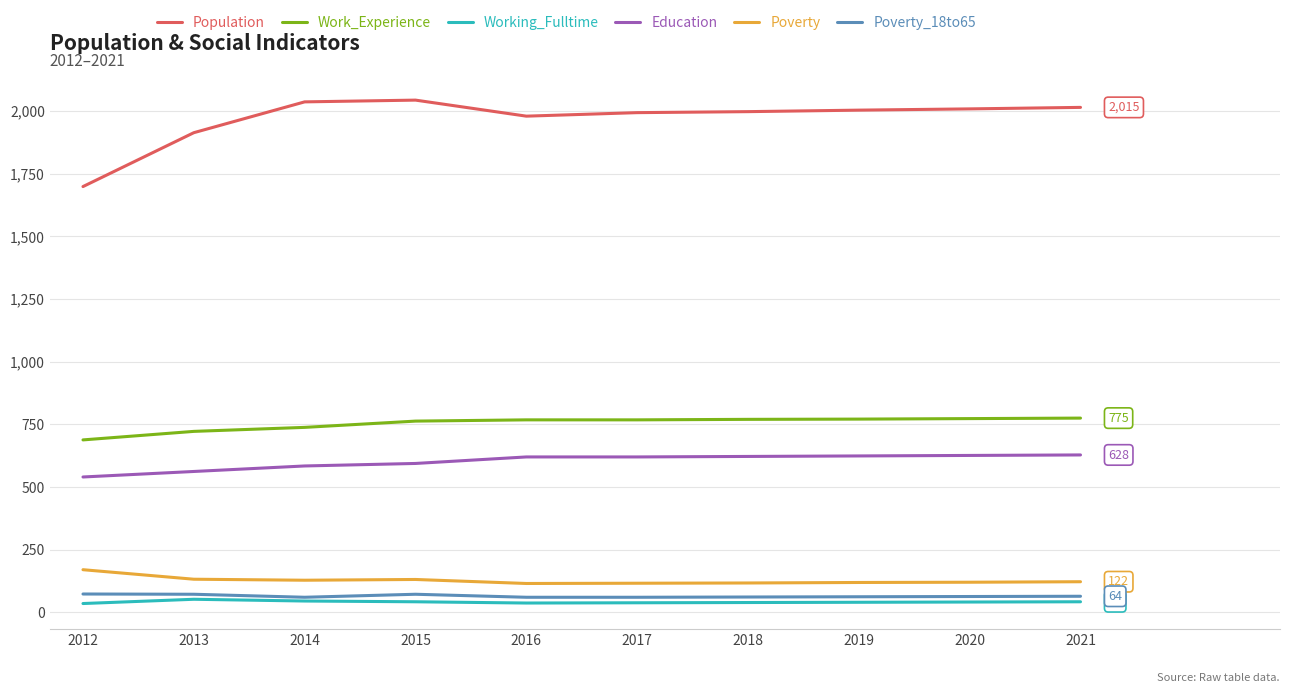

Which series has the largest total across all categories?

Population